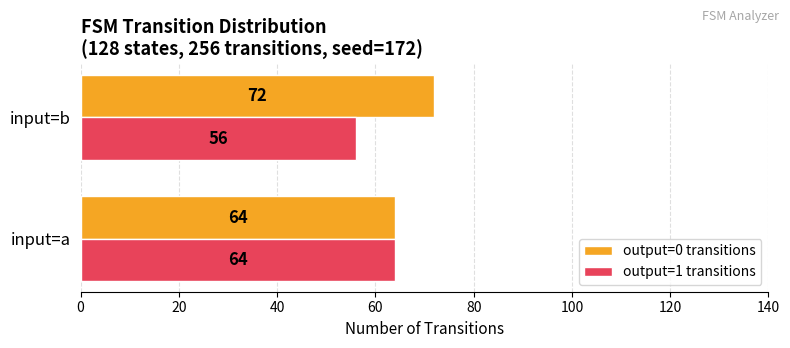

Which category has the lowest value in the output=1 transitions series?

input=b